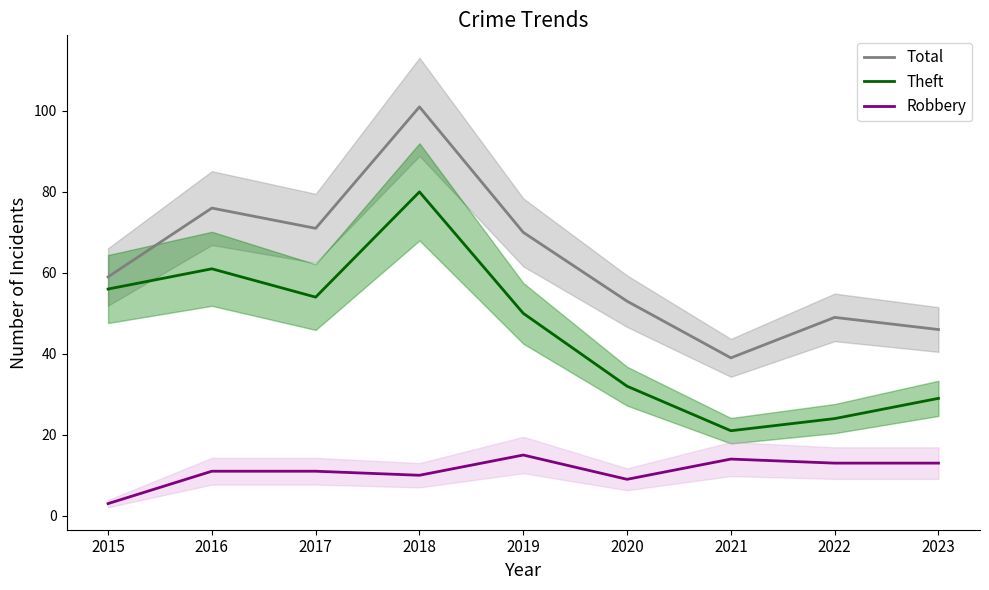

At 2017, list the series in order from largest to smallest.

Total, Theft, Robbery